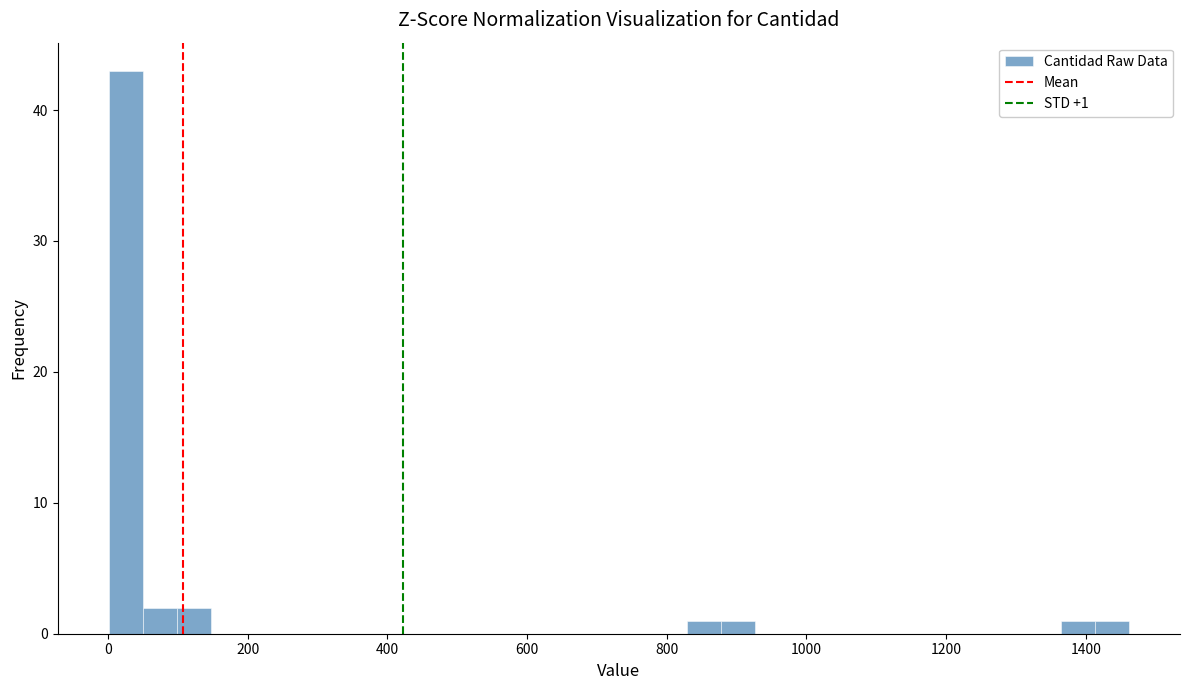

Read against the x-axis, roughly where is the centre of the tallest bar?

20